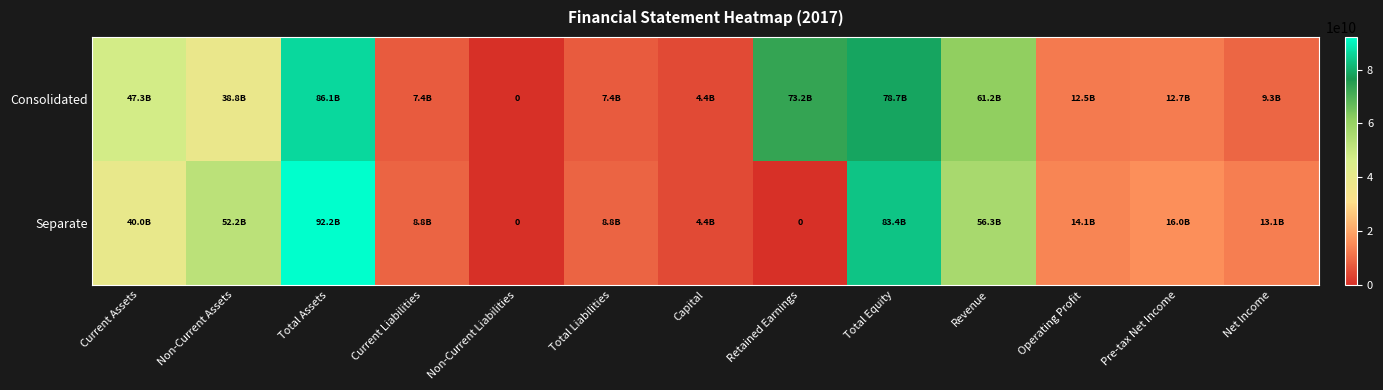

Rank the series at Revenue from highest to lowest value.

Consolidated, Separate